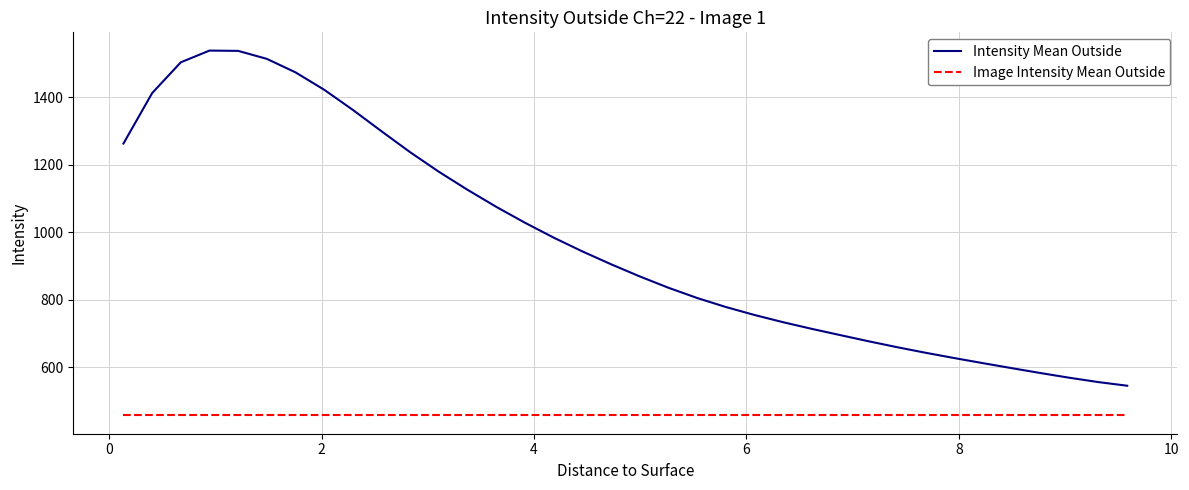

What is the greatest value displayed?

1538.4